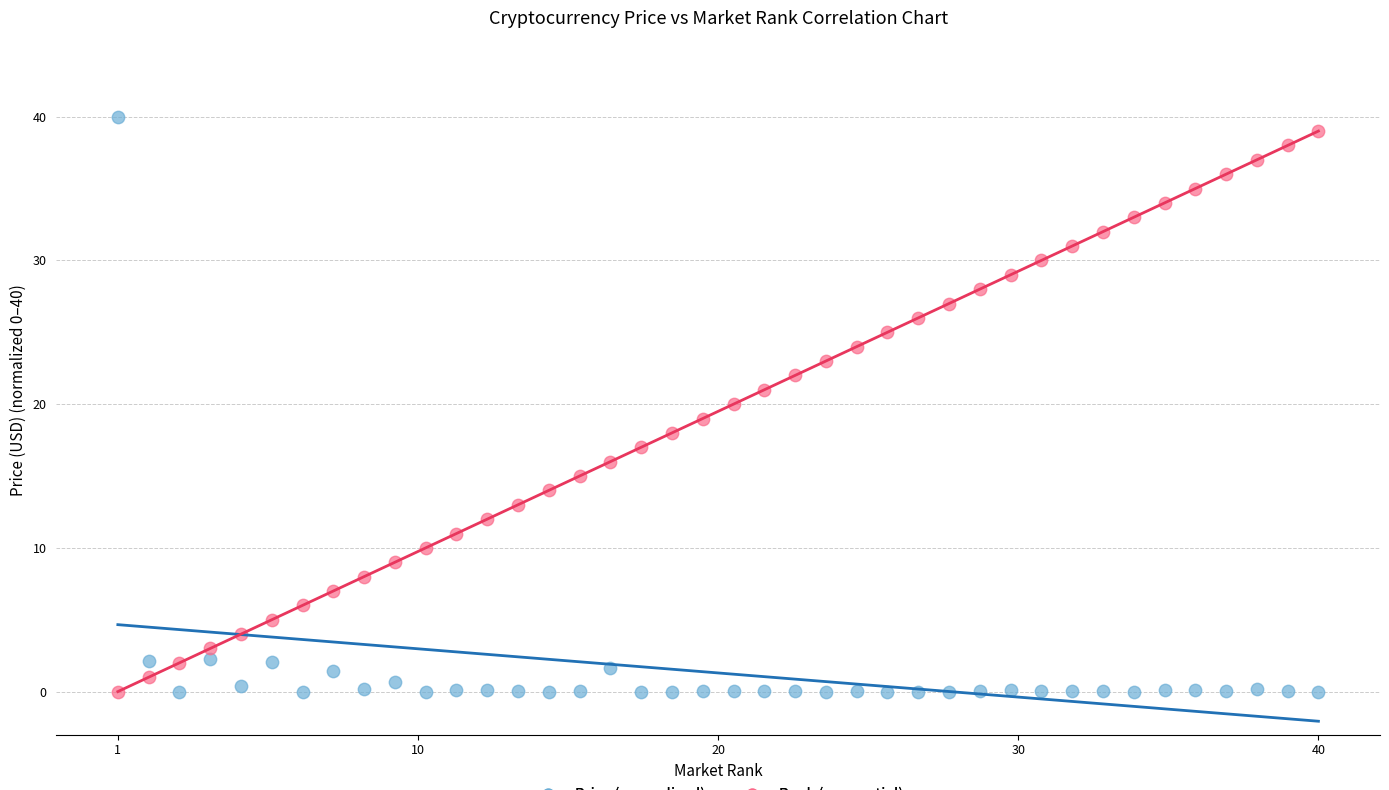

Across all data points, what is the range of X values (max minus min)?

39.0